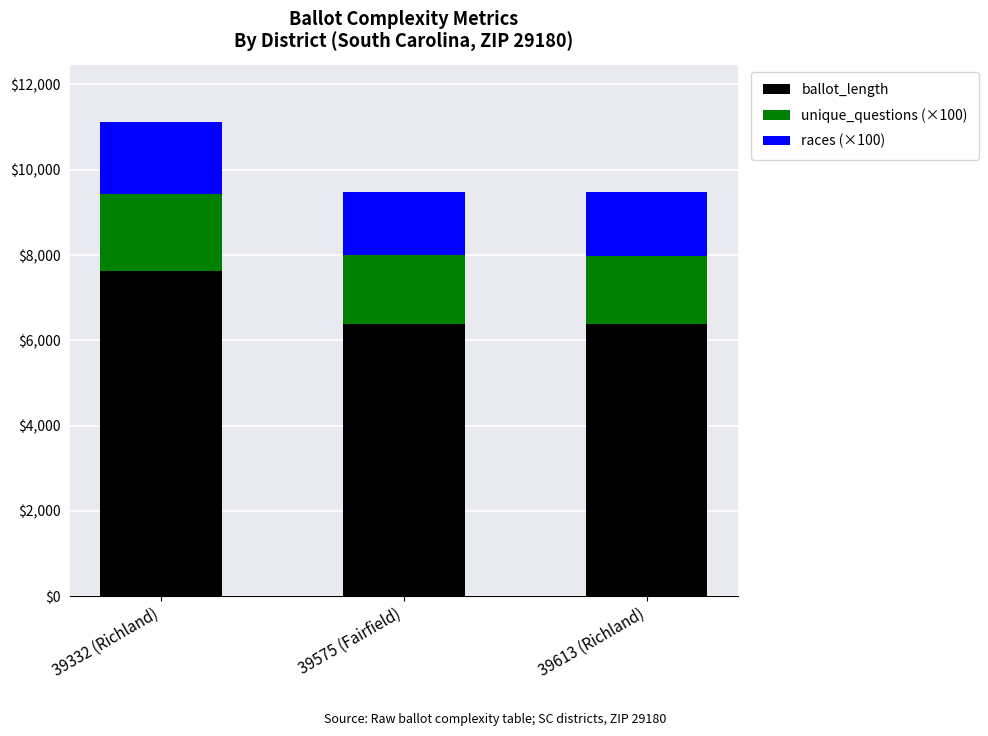

What is the sum of the ballot_length values at 39613 (Richland) and 39575 (Fairfield)?

12779